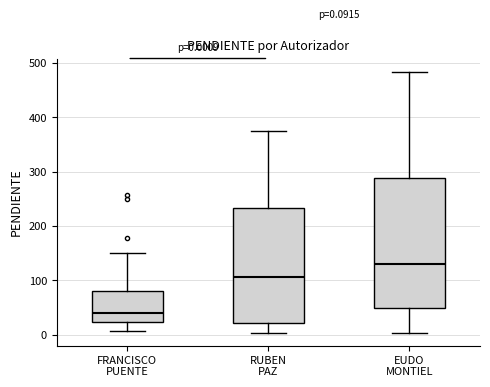

Which box has the lowest median line?

FRANCISCO PUENTE